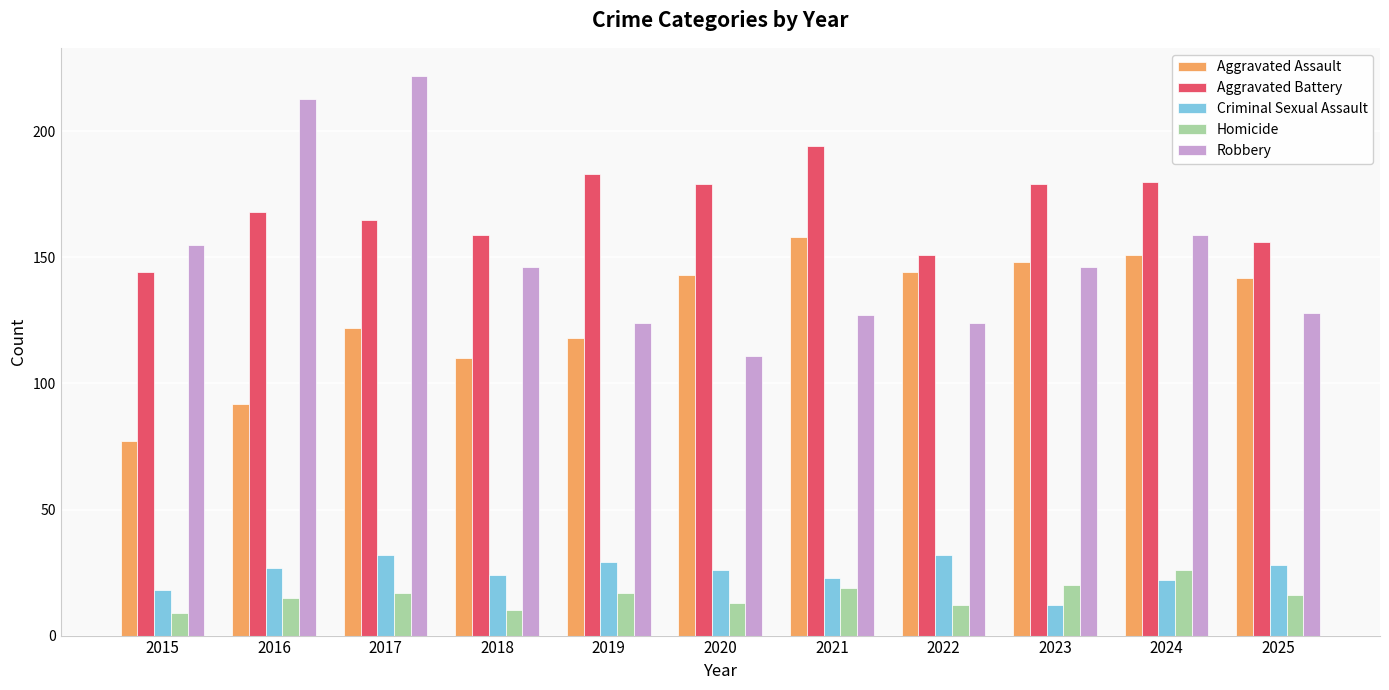

What value does the Aggravated Assault series have at 2016?

92